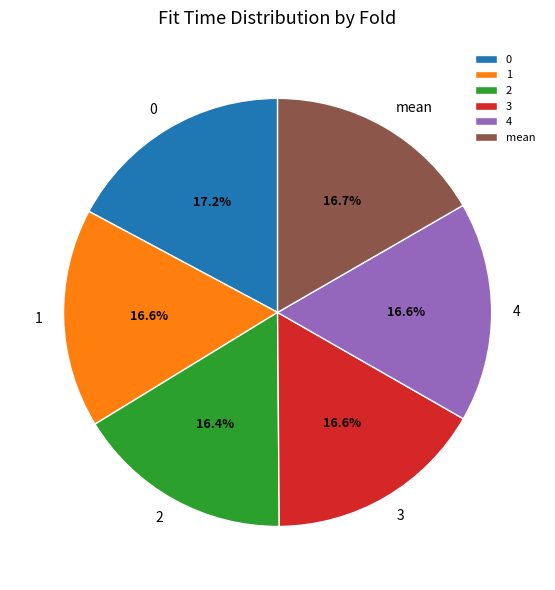

To the nearest percent, what is the difference between the 3 and 0 slice percentages?

1%